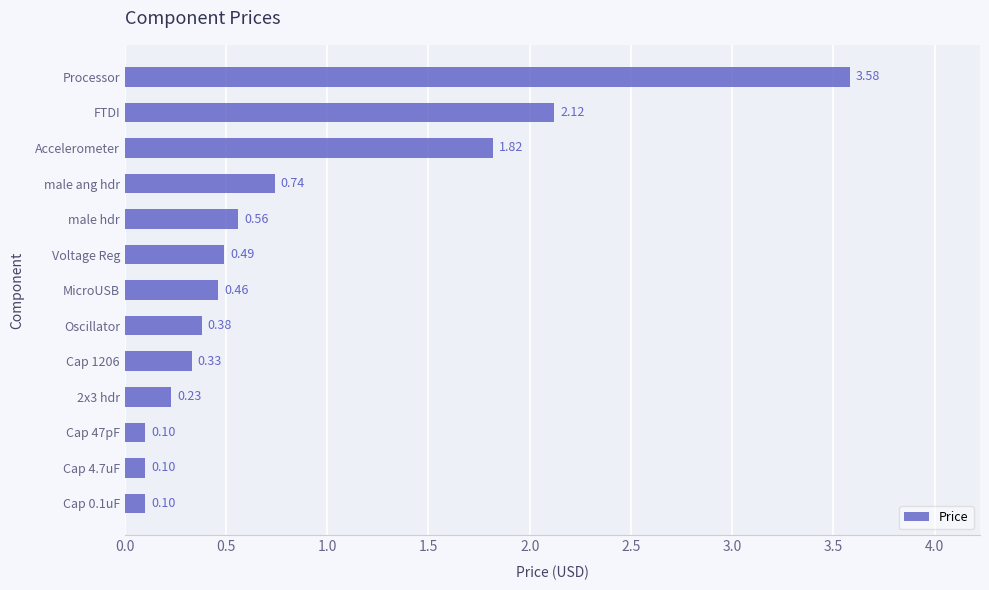

What is the minimum value shown in the chart?

0.1